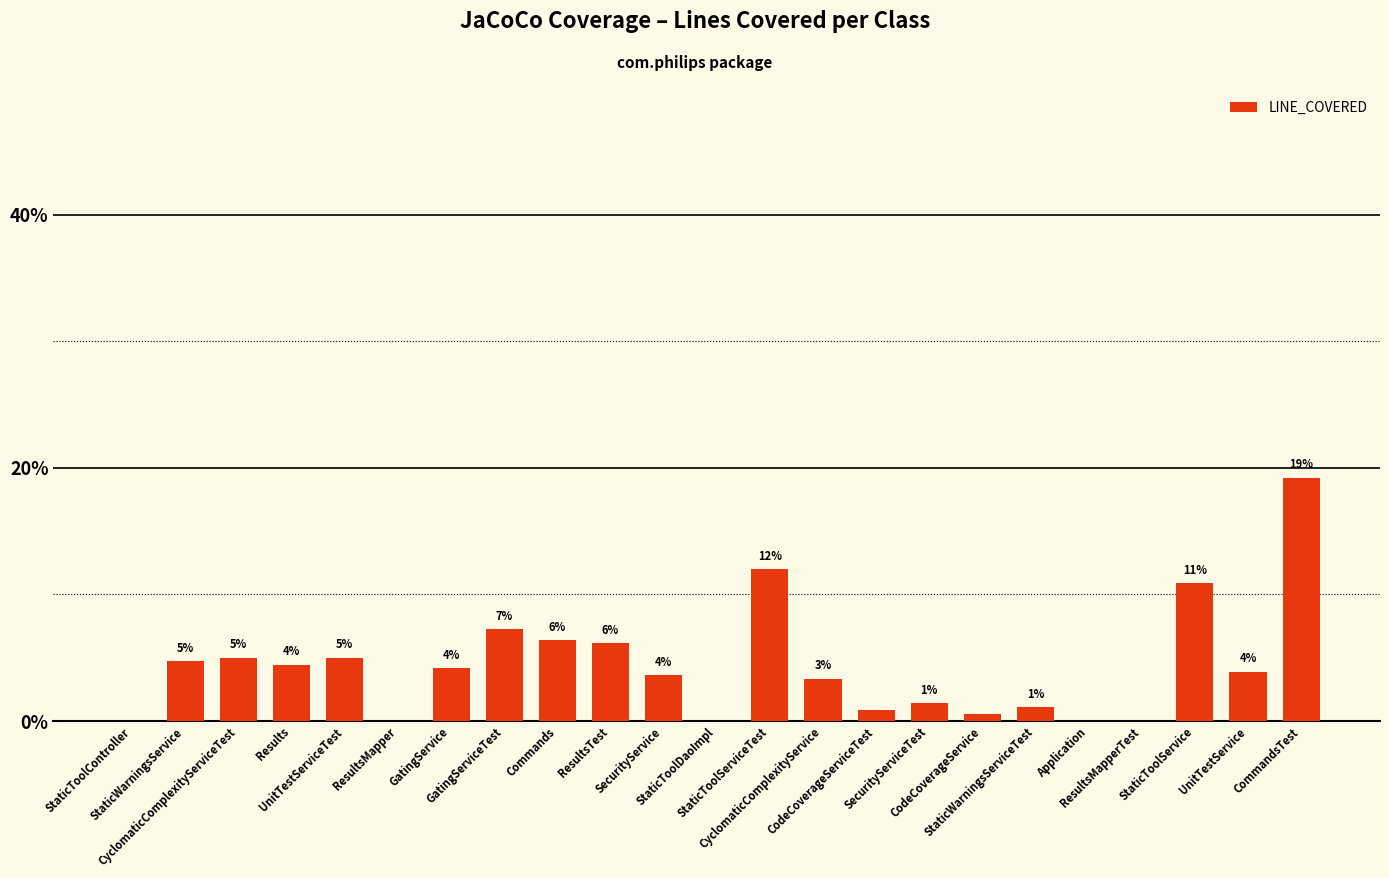

Reading left to right, extract all data points from this chart.

StaticToolController=0.0	StaticWarningsService=4.7	CyclomaticComplexityServiceTest=5.0	Results=4.5	UnitTestServiceTest=5.0	ResultsMapper=0.0	GatingService=4.2	GatingServiceTest=7.2	Commands=6.4	ResultsTest=6.1	SecurityService=3.6	StaticToolDaoImpl=0.0	StaticToolServiceTest=12.0	CyclomaticComplexityService=3.3	CodeCoverageServiceTest=0.8	SecurityServiceTest=1.4	CodeCoverageService=0.6	StaticWarningsServiceTest=1.1	Application=0.0	ResultsMapperTest=0.0	StaticToolService=10.9	UnitTestService=3.9	CommandsTest=19.2